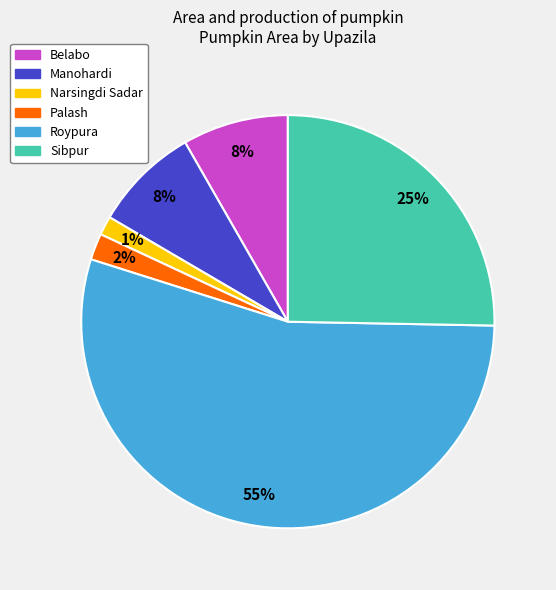

To the nearest percent, what is the average slice percentage?

17%